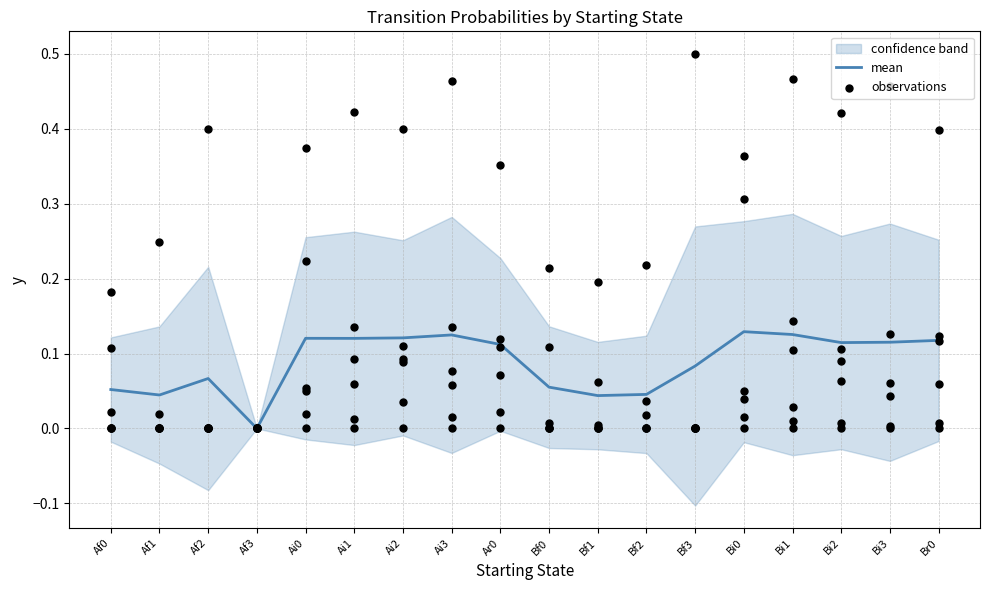

Which has a higher value, Af0 or Bf0?

Bf0